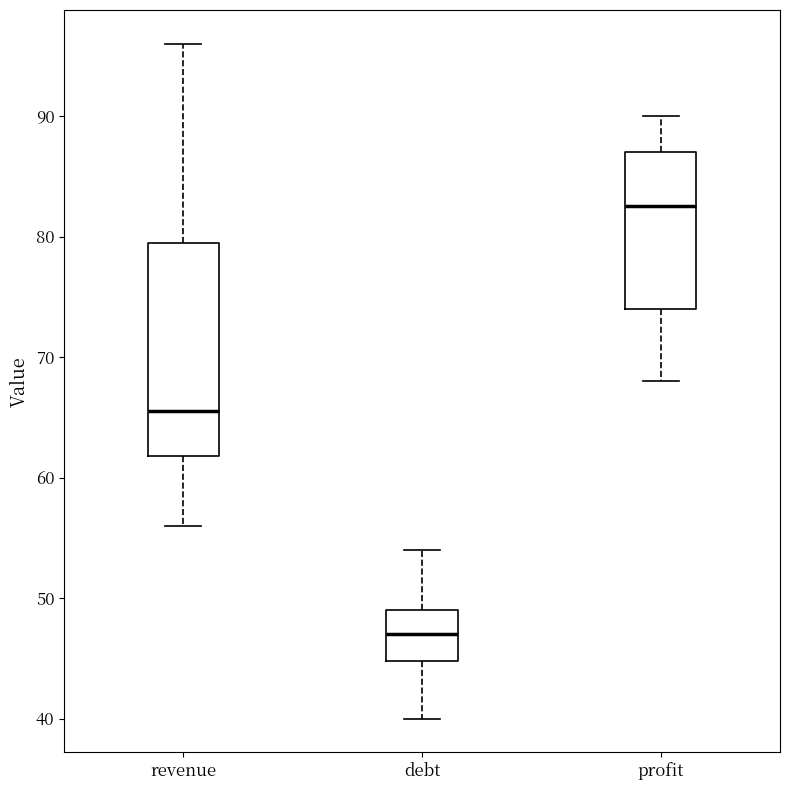

Where is the upper edge of the box for debt on the y-axis? The values are not printed on the chart, so give them approximately, as read against the axis.

49